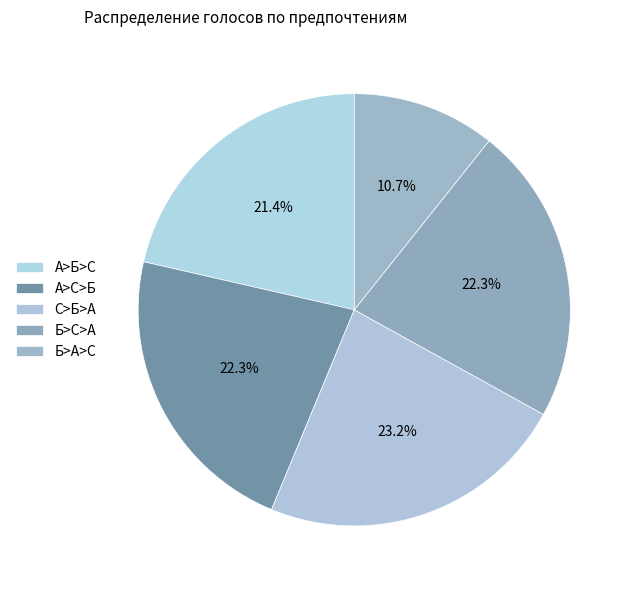

Between А>Б>С and Б>А>С, which is larger?

А>Б>С